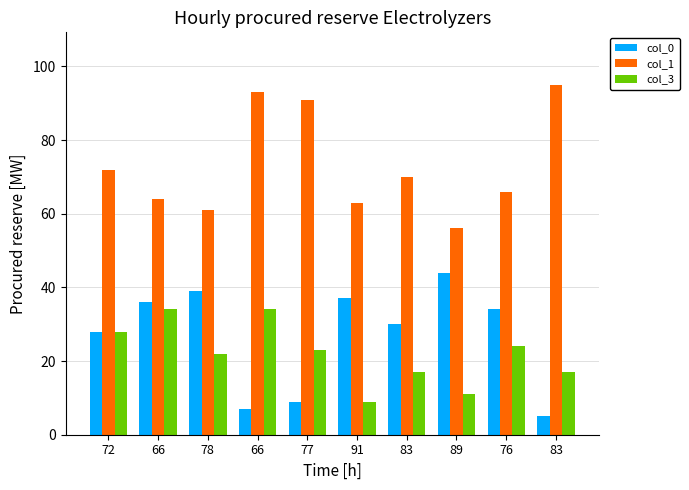

What are all the series names shown in the legend?

col_0, col_1, col_3